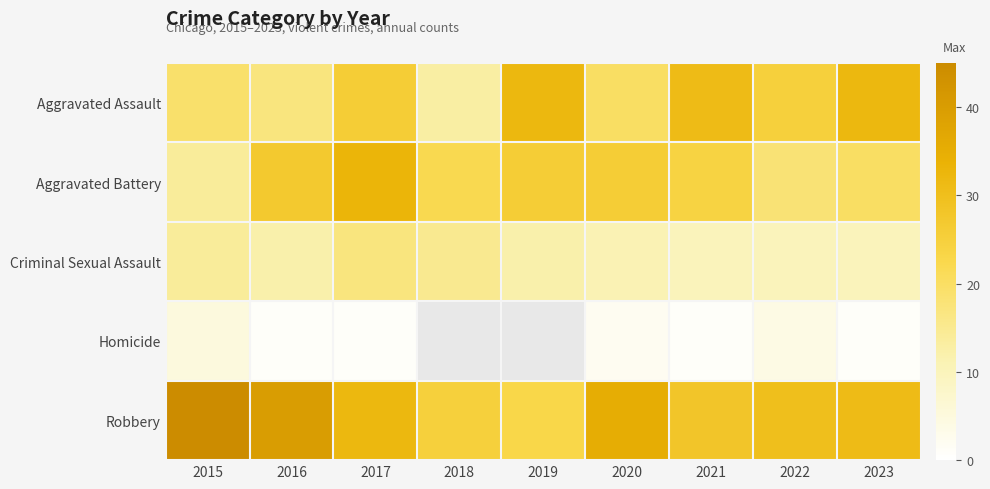

Rank the categories by Homicide value from highest to lowest.

2015, 2018, 2019, 2022, 2020, 2016, 2017, 2021, 2023